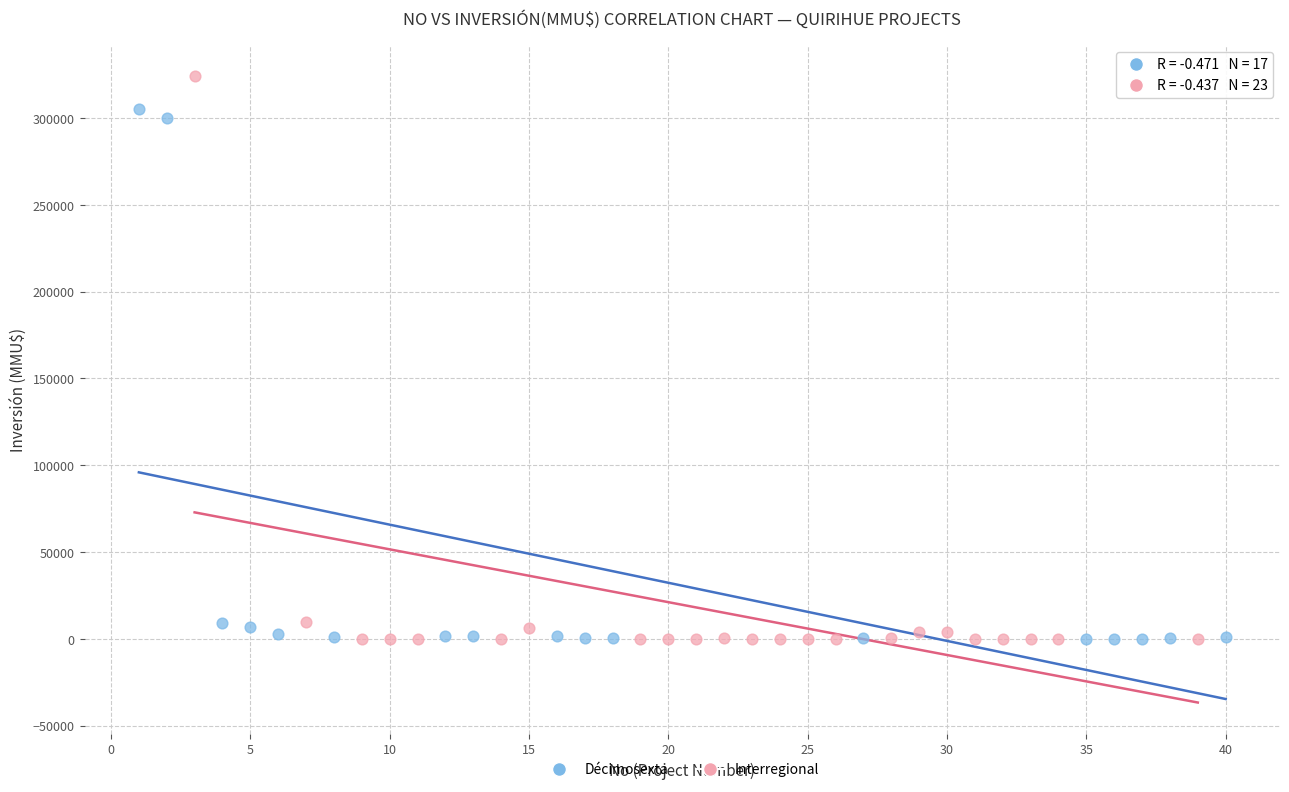

Which series has the largest Y range (max minus min)?

Interregional